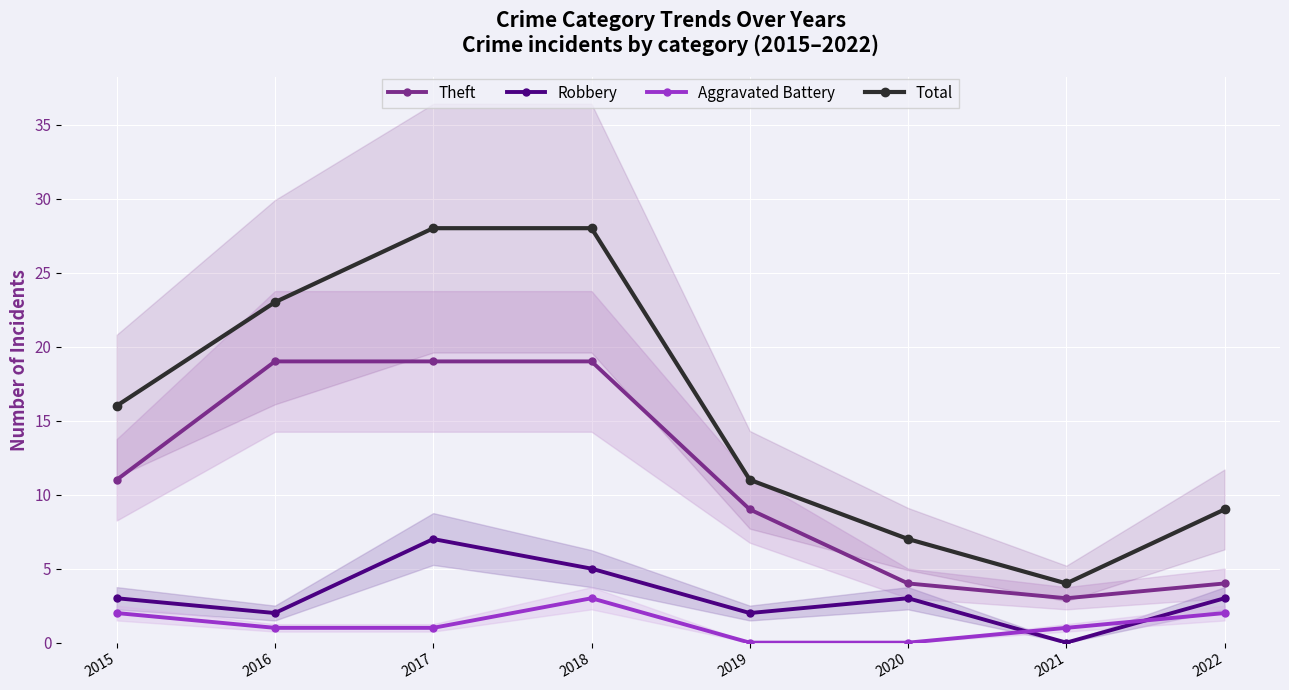

What is the approximate value of Theft at 2022?

4